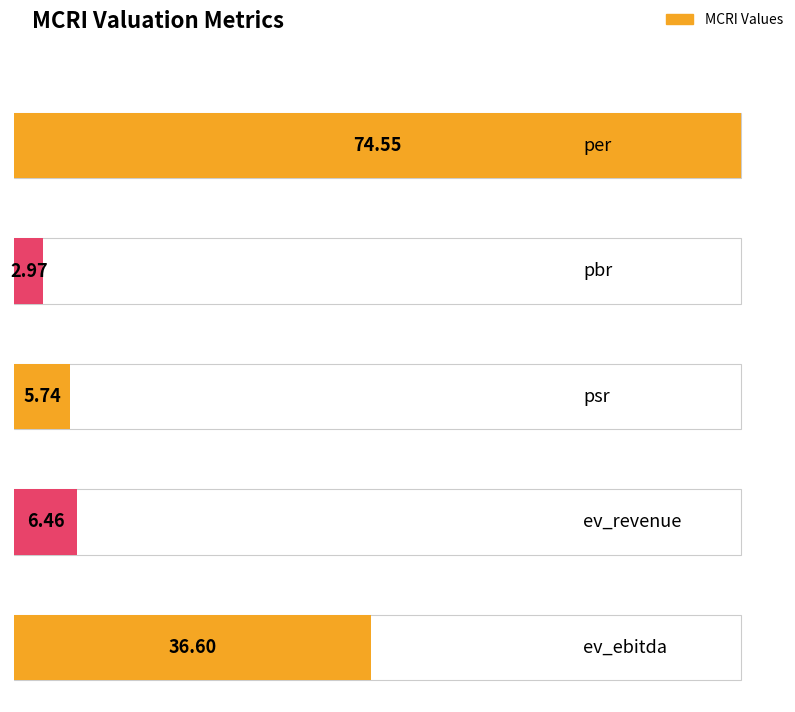

Rank the categories by value from lowest to highest.

pbr, psr, ev_revenue, ev_ebitda, per